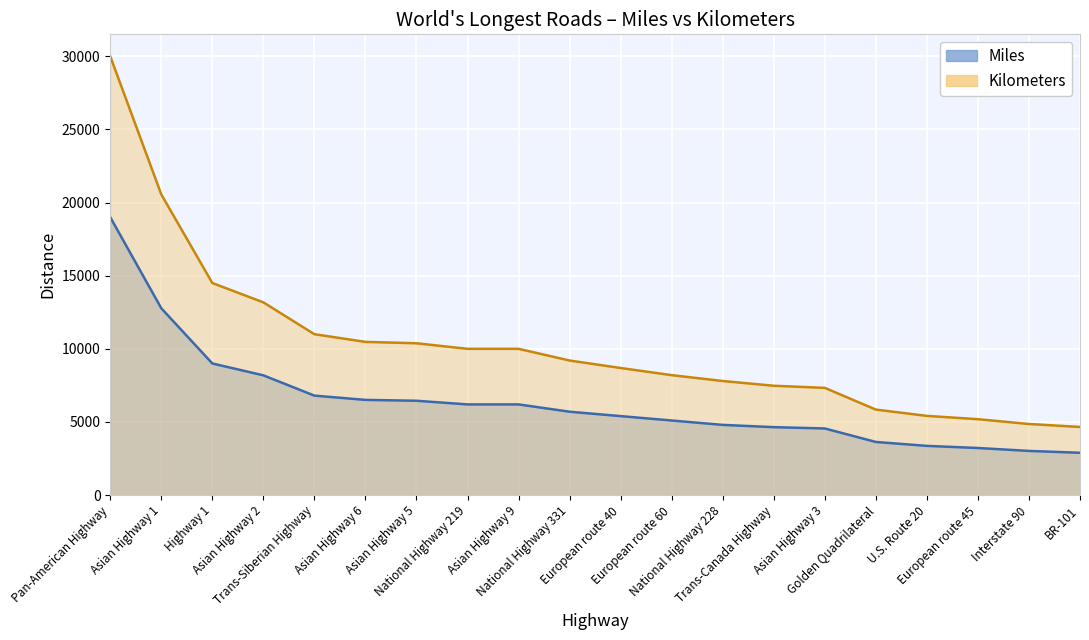

Between Pan-American Highway and Asian Highway 6, which series saw the biggest shift?

Kilometers